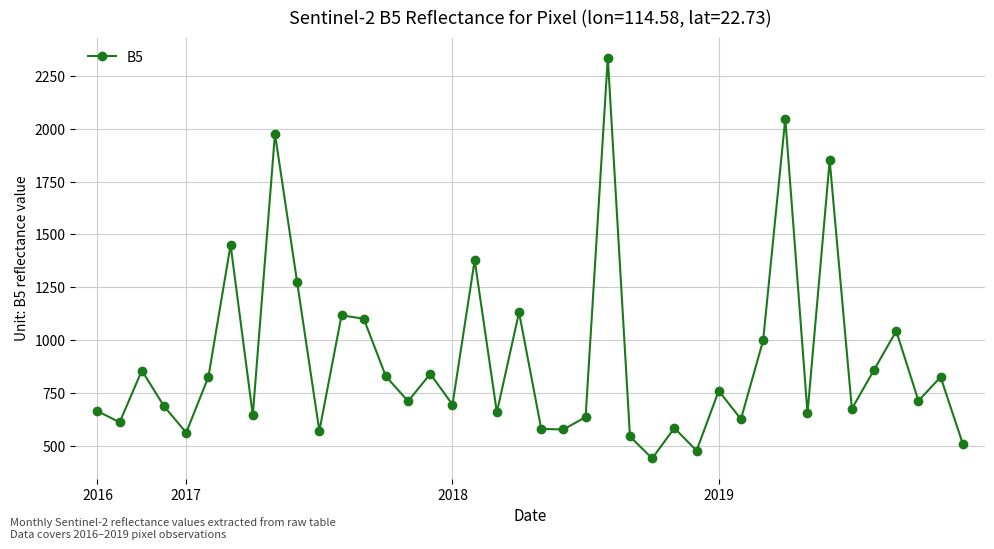

How many interior local valleys (lower than both neighbors) does the data have?

14